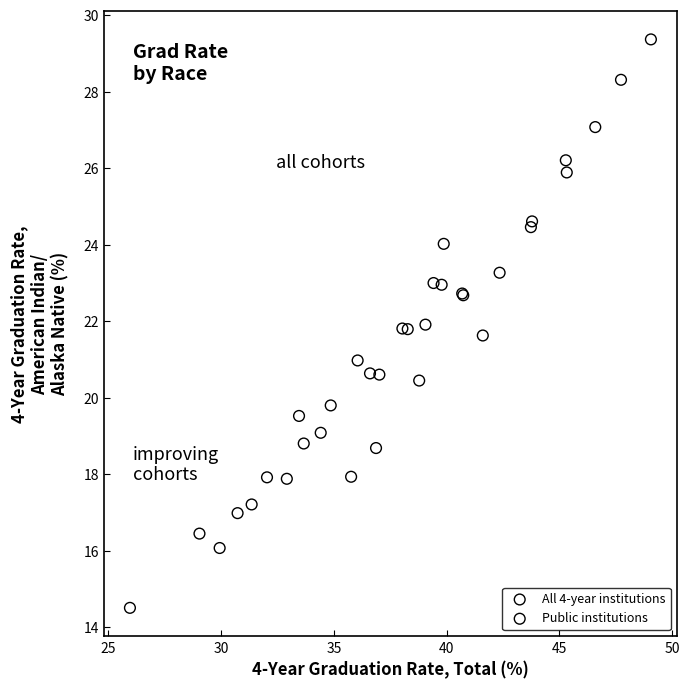

Which series contains the highest Y value?

All 4-year institutions